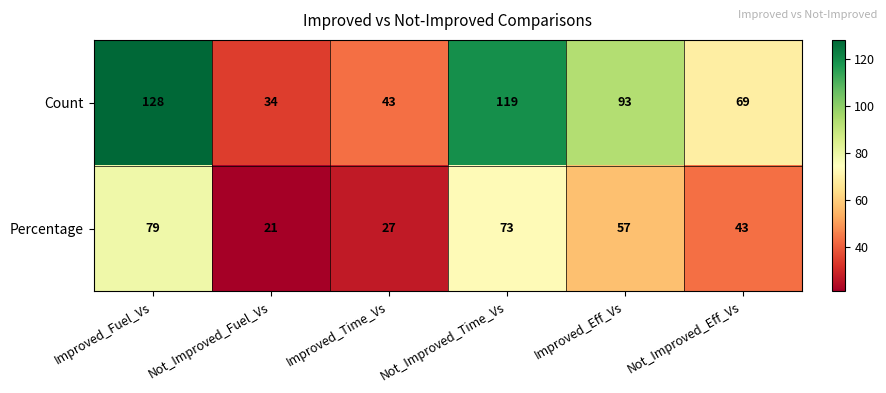

Is it true that Count equals 53 at Not_Improved_Time_Vs?

False